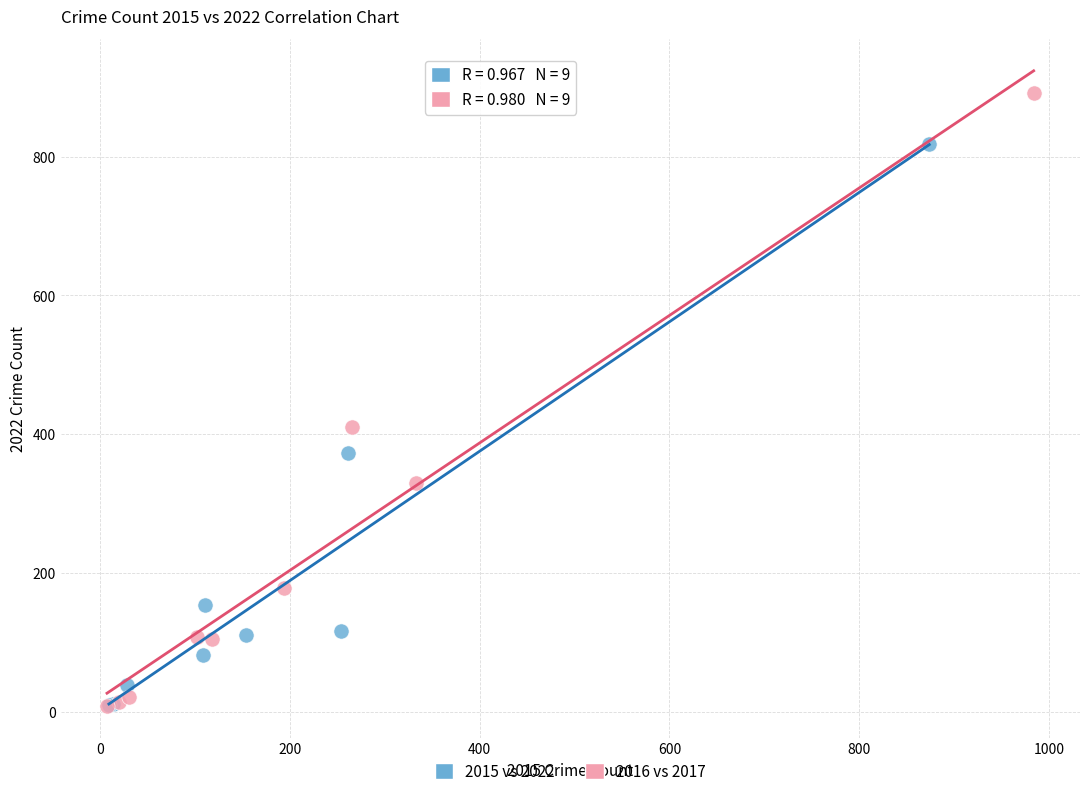

What are all the series names shown in the legend?

2015 vs 2022, 2016 vs 2017